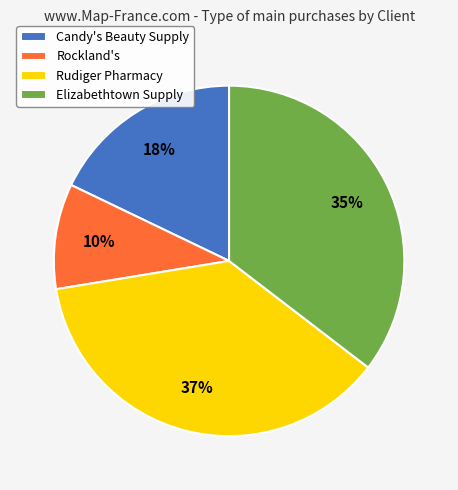

Is it true that Rudiger Pharmacy is 37% of the pie?

True